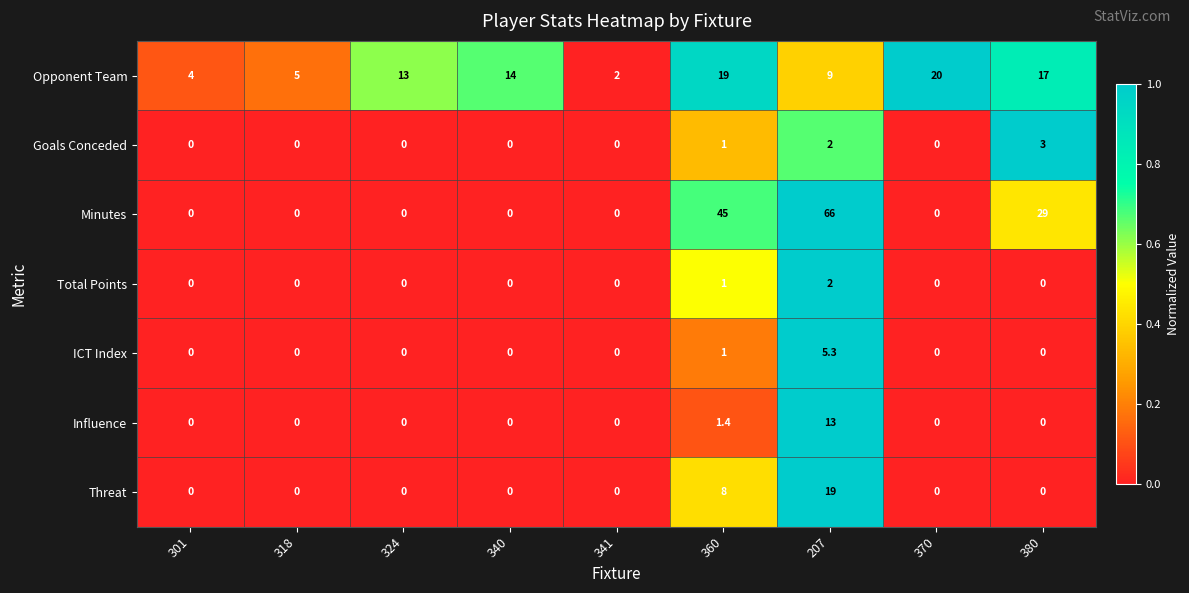

At which category is the sum across all series the highest?

207